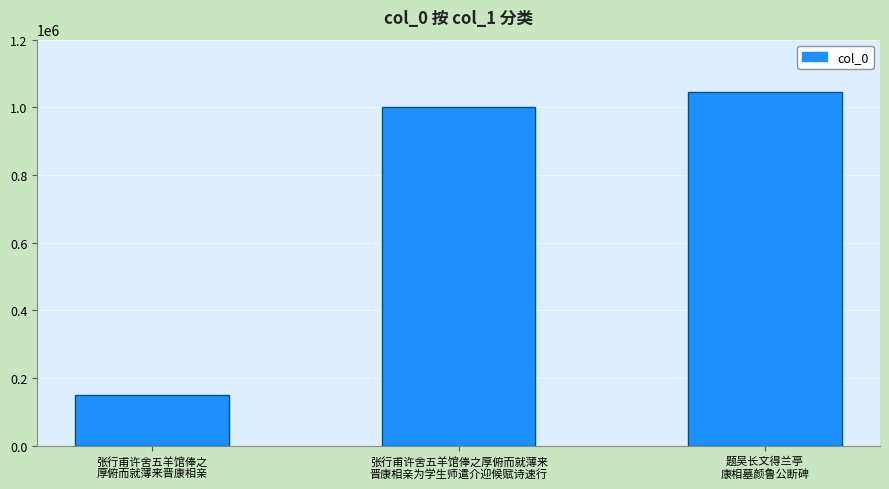

Read the value at 题吴长文得兰亭
康相墓颜鲁公断碑, to the nearest 10.

1044920